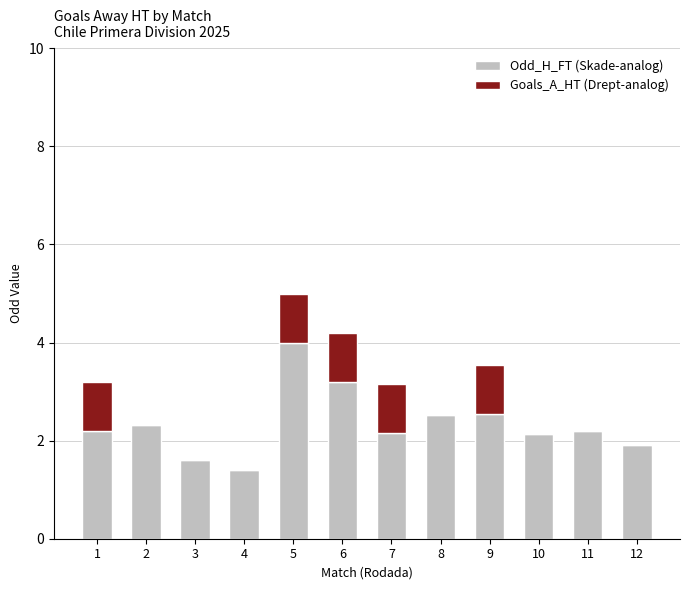

At which category is the sum across all series the highest?

5